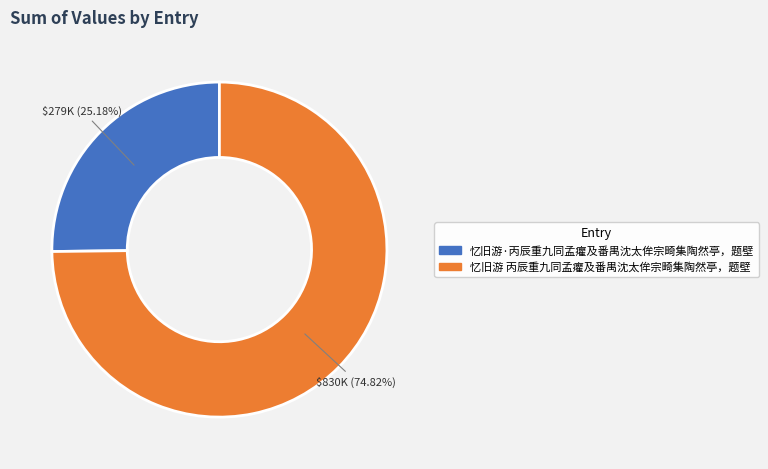

What percentage is NOT represented by 忆旧游·丙辰重九同孟癯及番禺沈太侔宗畸集陶然亭，题壁?

74.8%